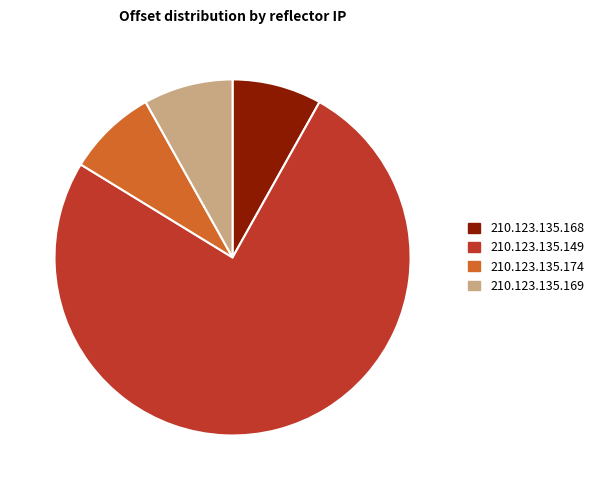

True or false: 210.123.135.149 accounts for 76% of the total.

True